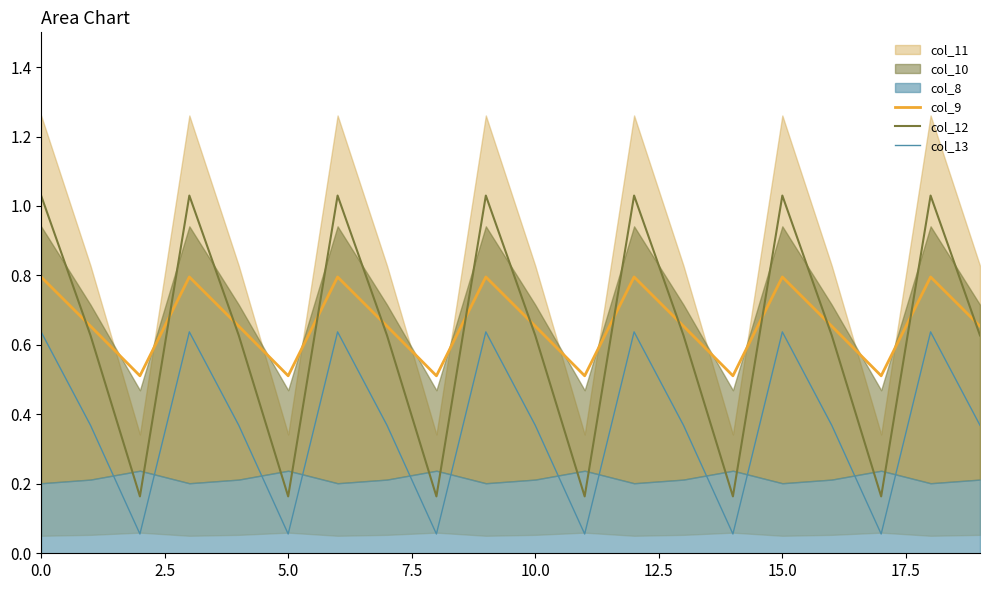

What is the difference between the col_9 values at 16 and 0.0?

0.1